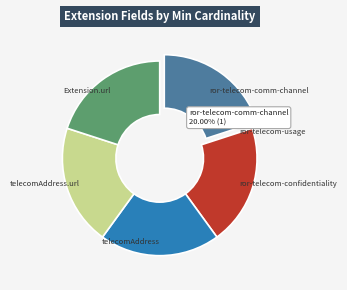

What is the ratio of the value at telecomAddress.url to the value at Extension.url?

1.0